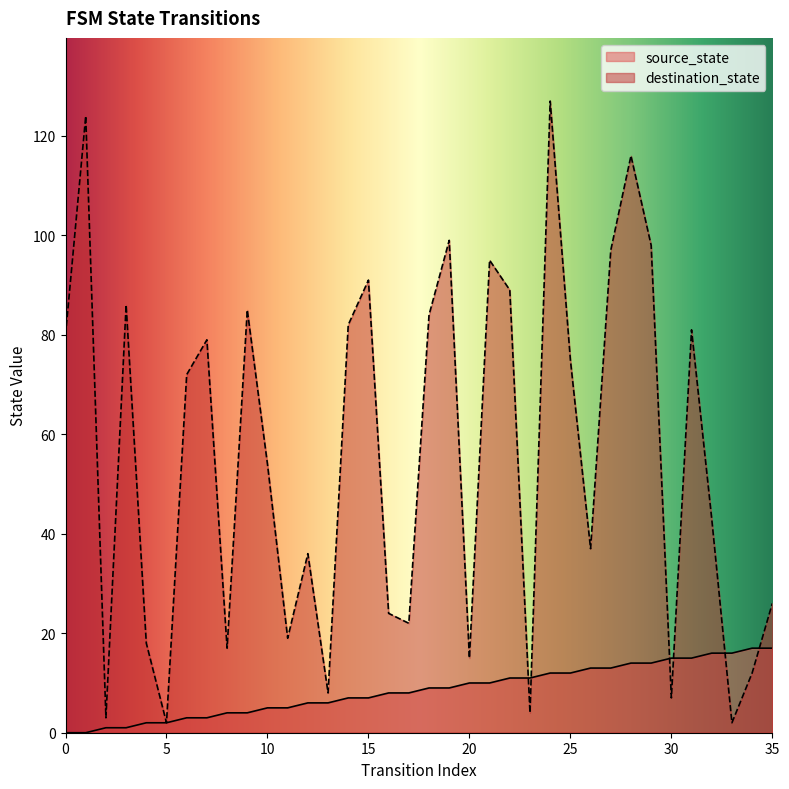

Reading left to right, transcribe all the data shown in this chart.

source_state: 0=0	1=0	2=1	3=1	4=2	5=2	6=3	7=3	8=4	9=4	10=5	11=5	12=6	13=6	14=7	15=7	16=8	17=8	18=9	19=9	20=10	21=10	22=11	23=11	24=12	25=12	26=13	27=13	28=14	29=14	30=15	31=15	32=16	33=16	34=17	35=17
destination_state: 0=80	1=124	2=3	3=86	4=18	5=2	6=72	7=79	8=17	9=85	10=54	11=19	12=36	13=8	14=82	15=91	16=24	17=22	18=84	19=99	20=15	21=95	22=89	23=4	24=127	25=75	26=37	27=97	28=116	29=98	30=7	31=81	32=43	33=2	34=12	35=26